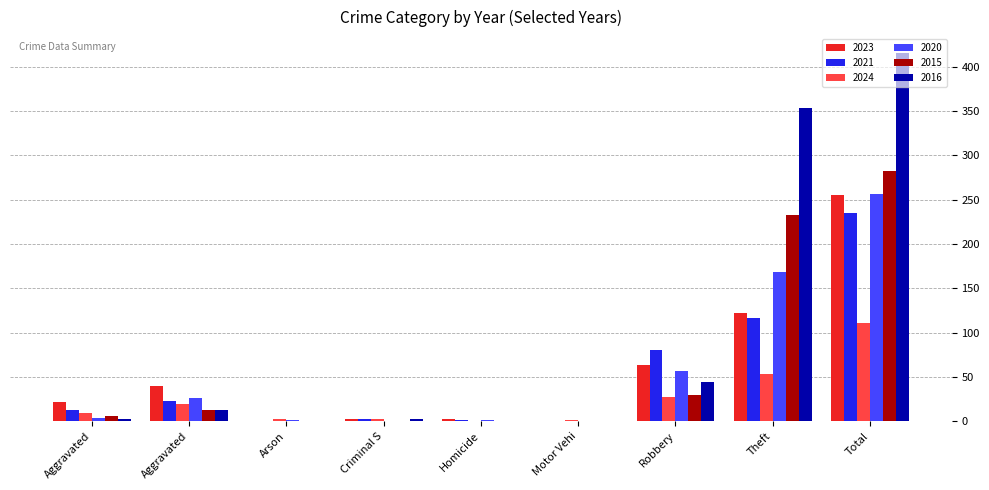

At which category is the sum across all series the highest?

Total